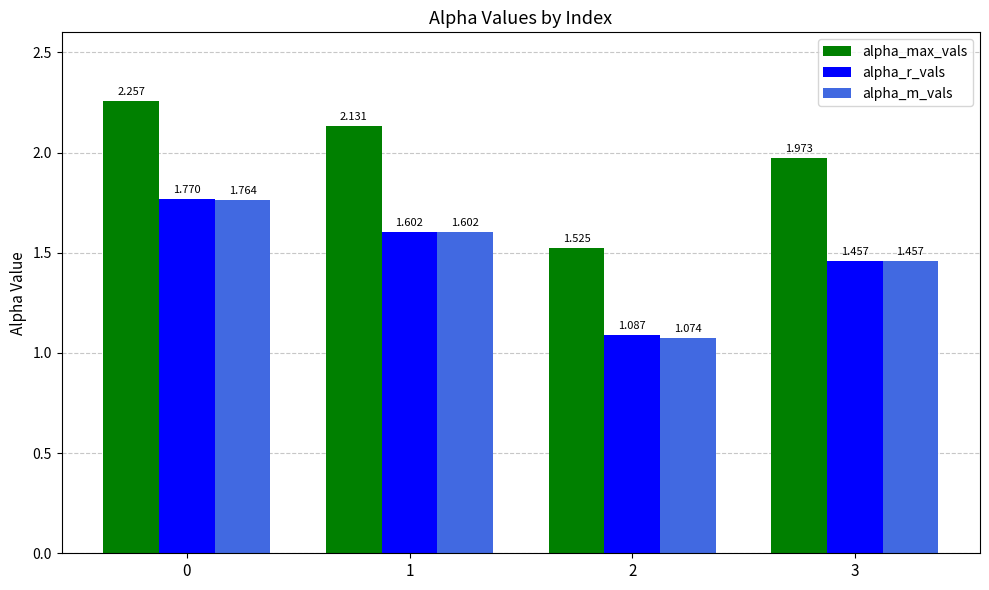

What is the difference between the maximum and minimum values in the alpha_r_vals series?

0.7